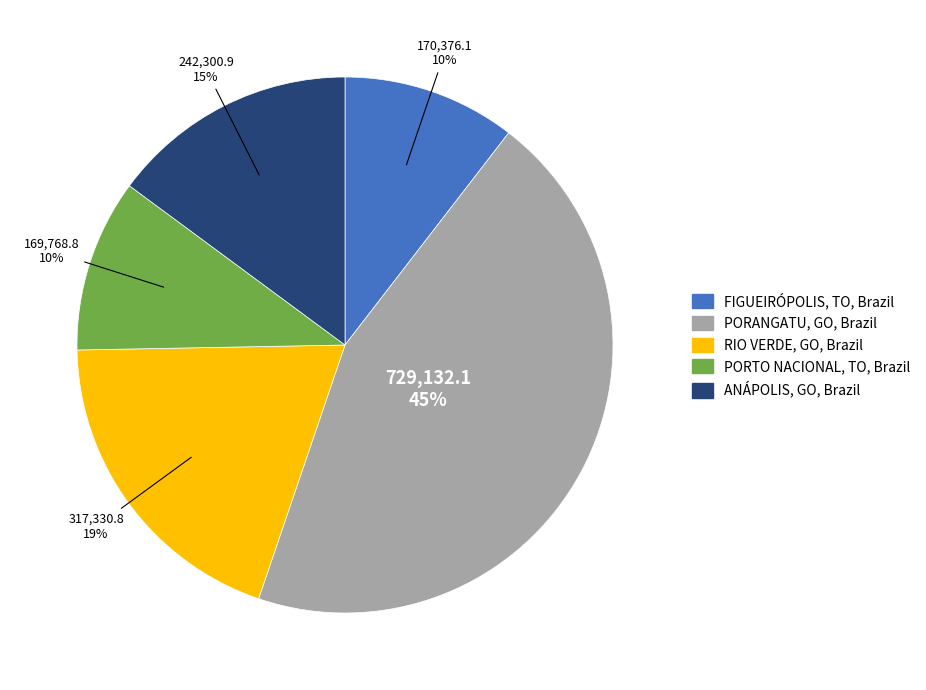

To the nearest percent, what is the average slice percentage?

20%